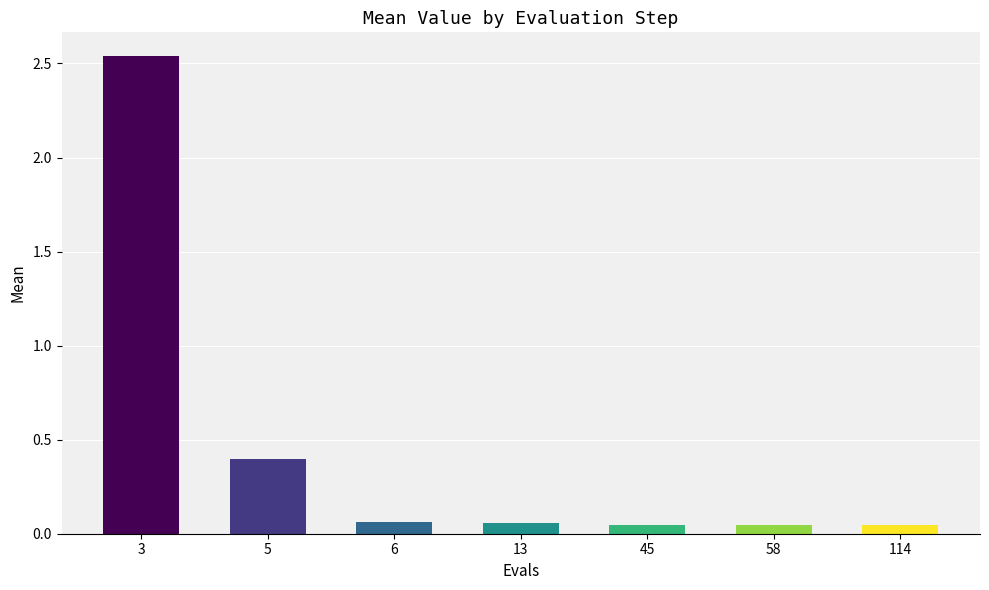

Between 13 and 5, which is larger?

5